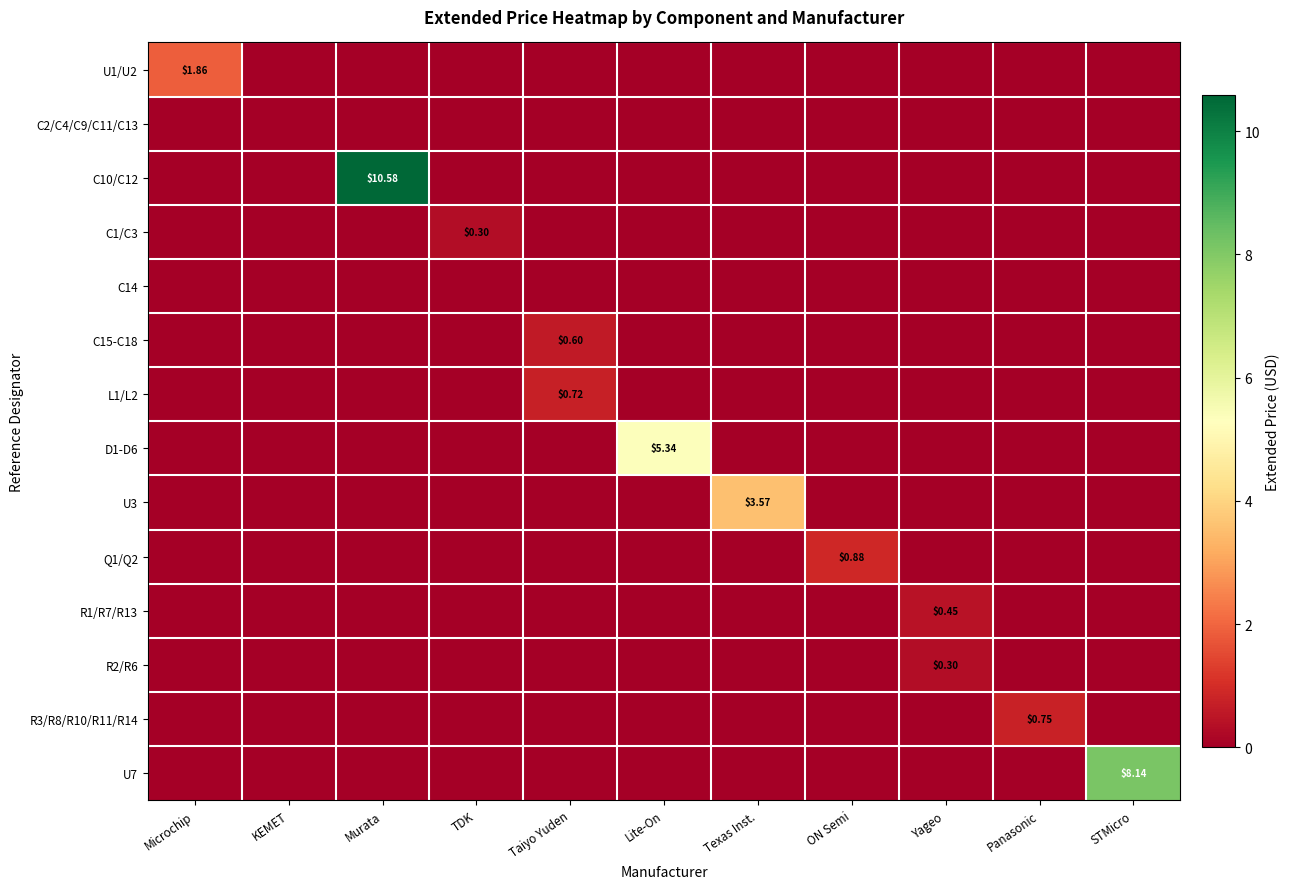

Is the value of R2/R6 at STMicro greater than the value of C1/C3 at Texas Inst.?

No